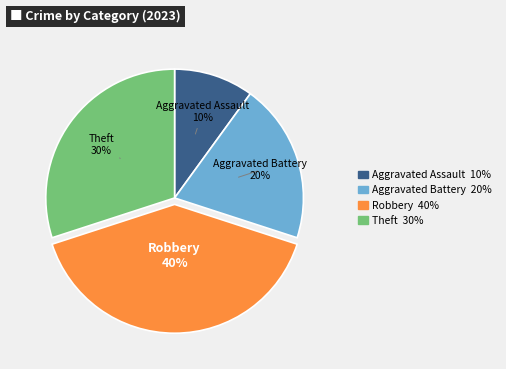

To the nearest percent, what is the average slice percentage?

25%